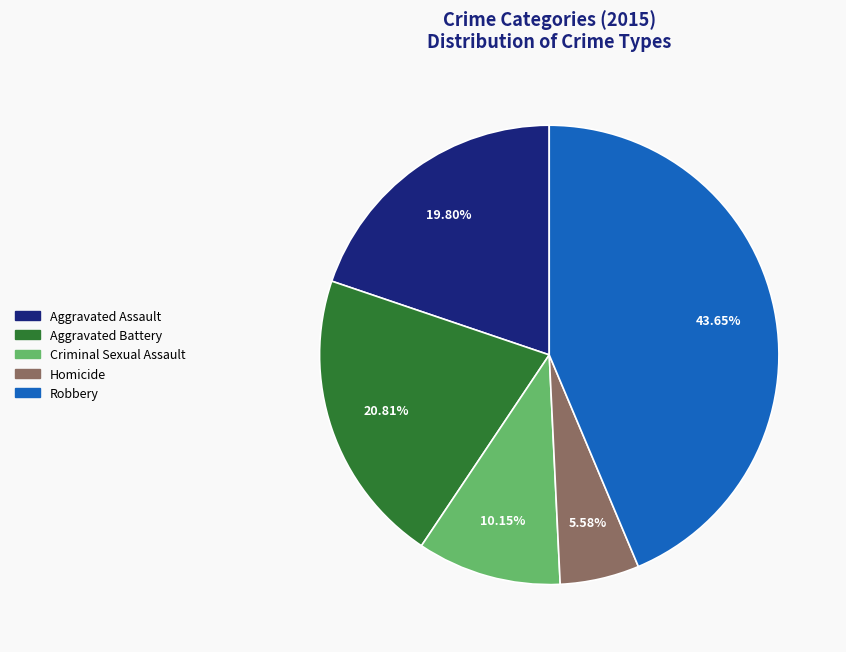

How many slices are in this pie chart?

5